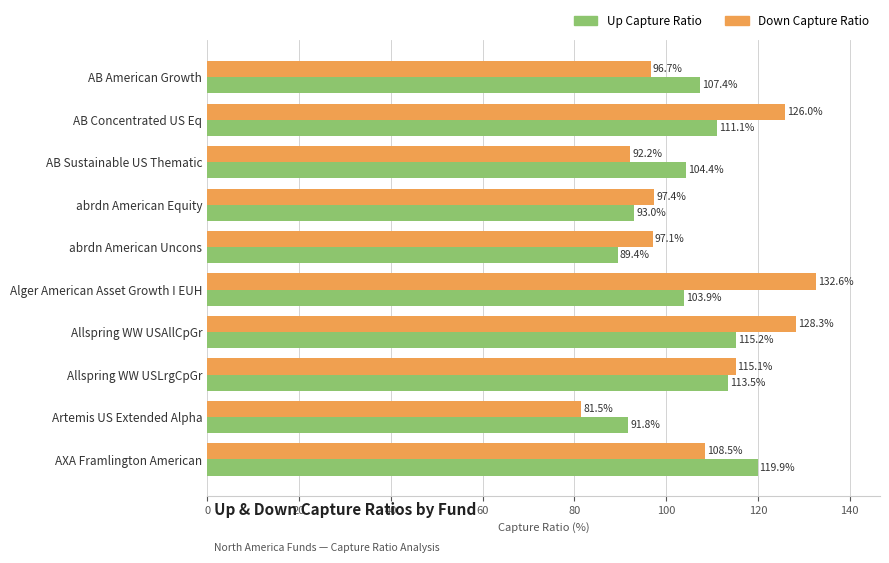

What is the spread (max minus min) of values at Alger American Asset Growth I EUH?

28.7